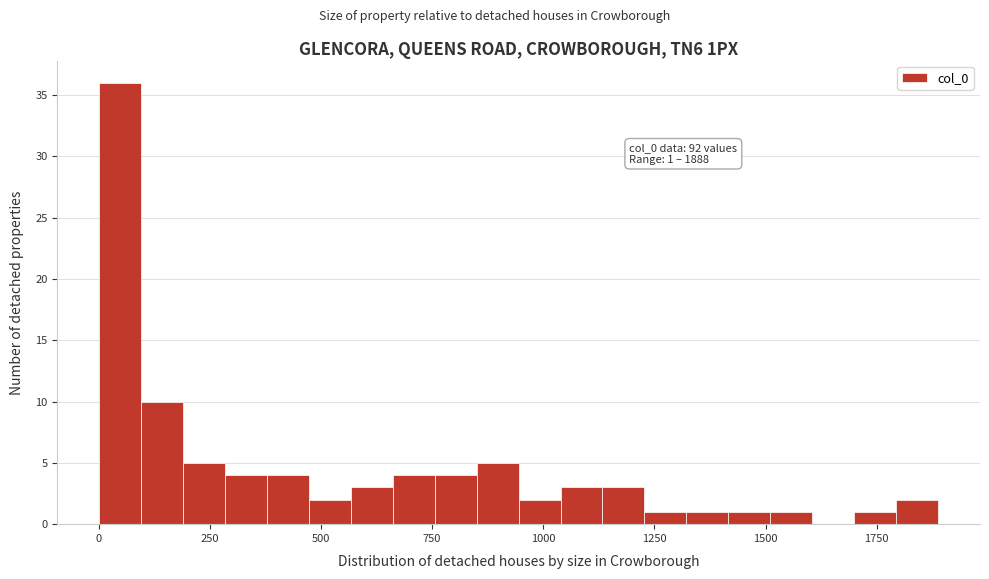

Read against the x-axis, roughly where is the centre of the tallest bar?

50